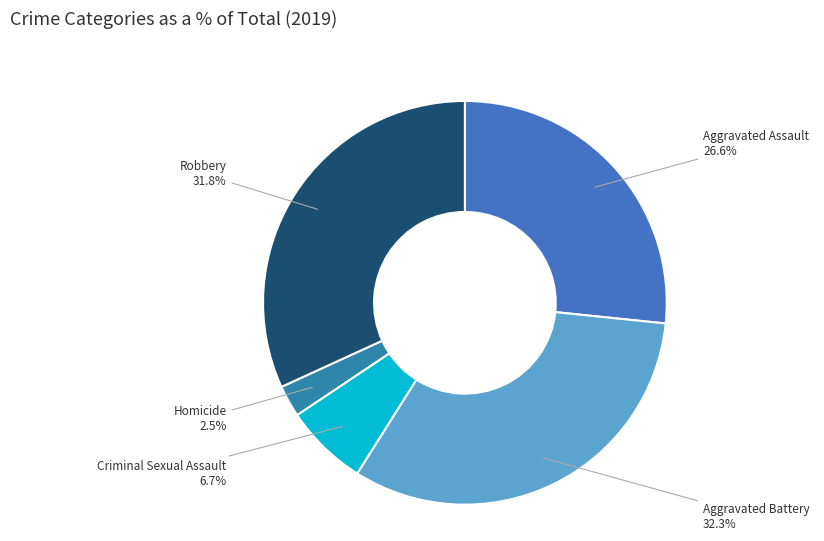

The Aggravated Battery slice represents 32% of the pie. True or false?

True